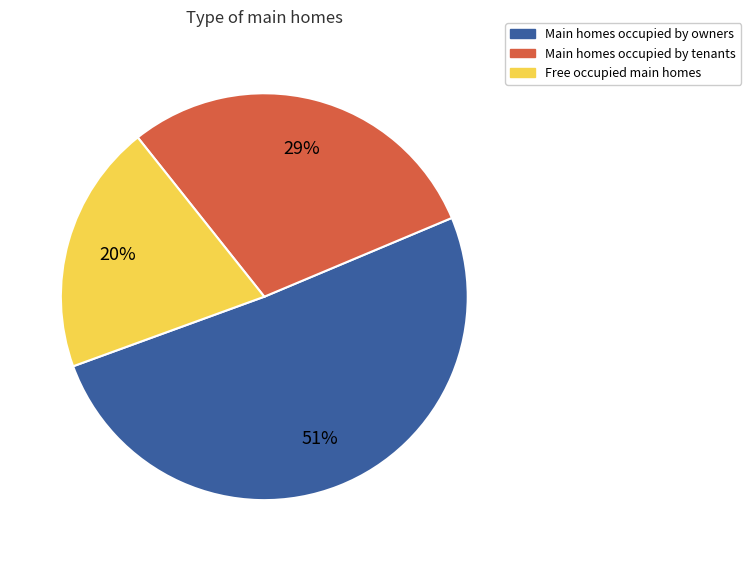

Between Main homes occupied by tenants and Free occupied main homes, which is larger?

Main homes occupied by tenants